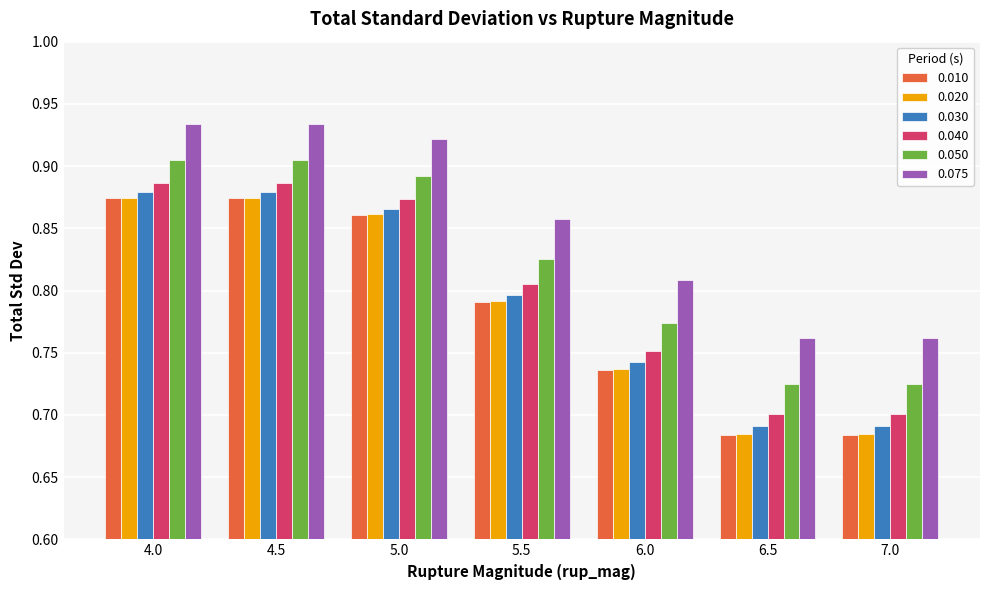

Which series has the widest spread of values?

0.010